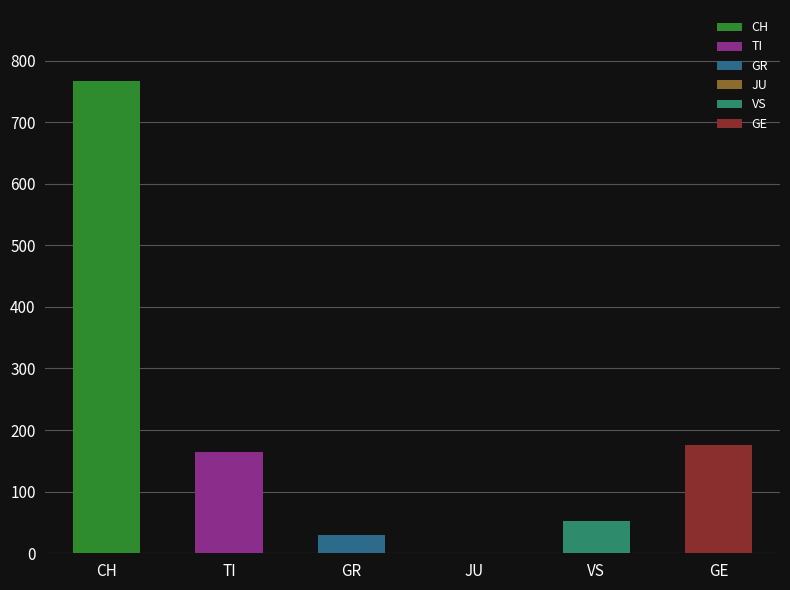

Are the bars grouped side by side (vs. stacked)?

No